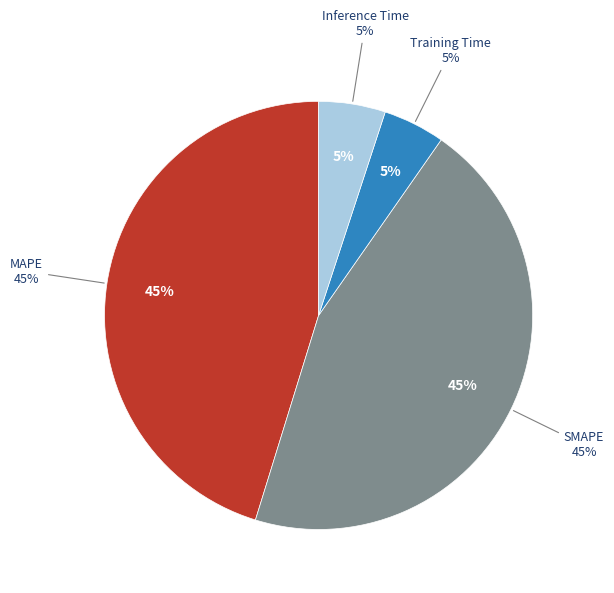

How much of the chart is everything except MSE?

100.0%